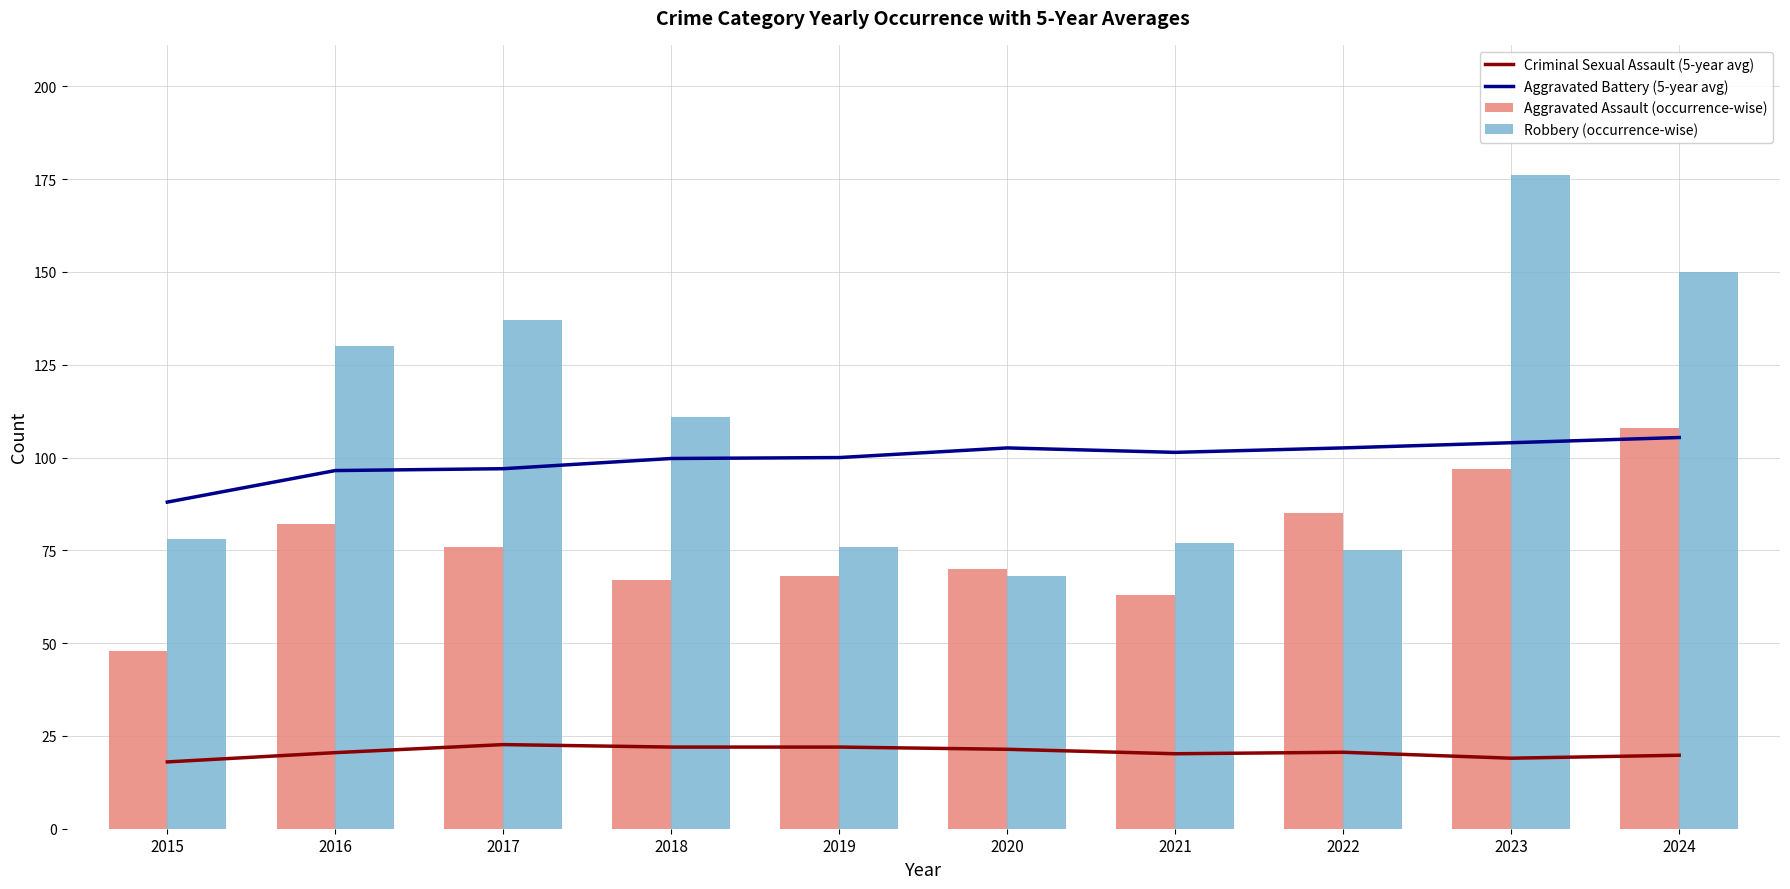

Which series has the largest total across all categories?

Robbery (occurrence-wise)